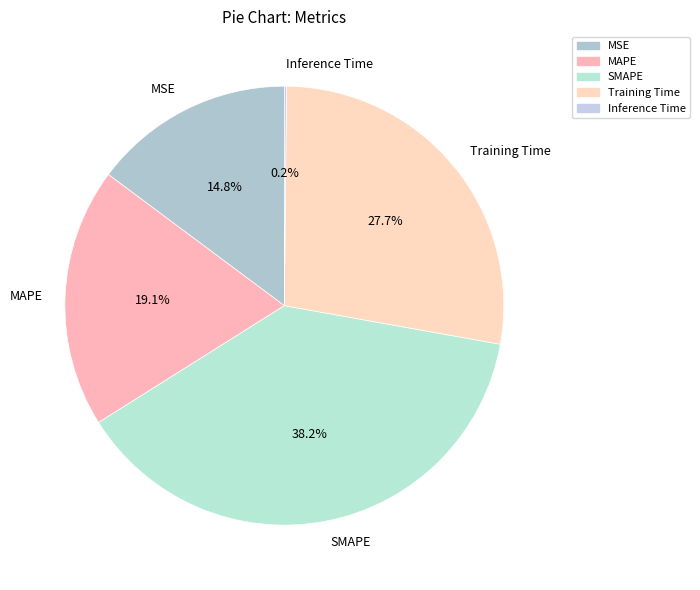

To the nearest percent, what portion does SMAPE represent?

38%